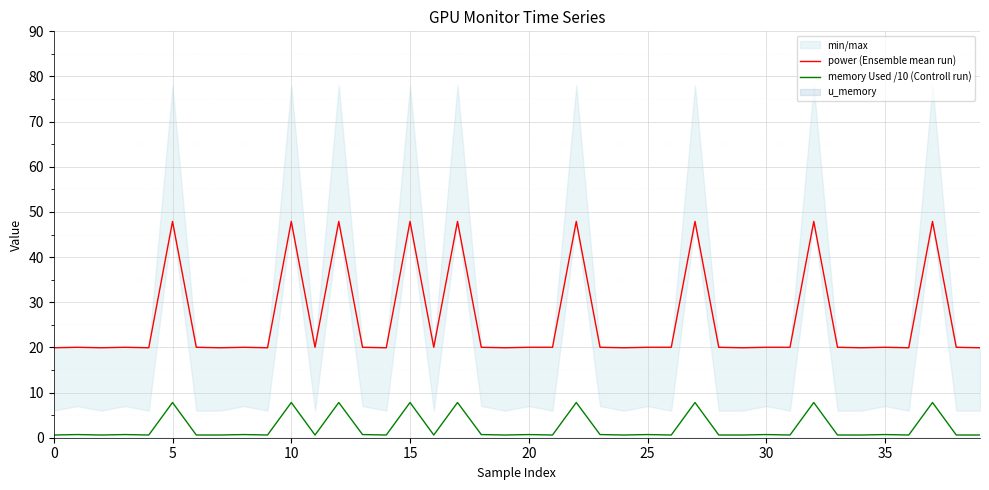

True or false: memory Used /10 (Controll run) and power (Ensemble mean run) intersect in this chart.

False